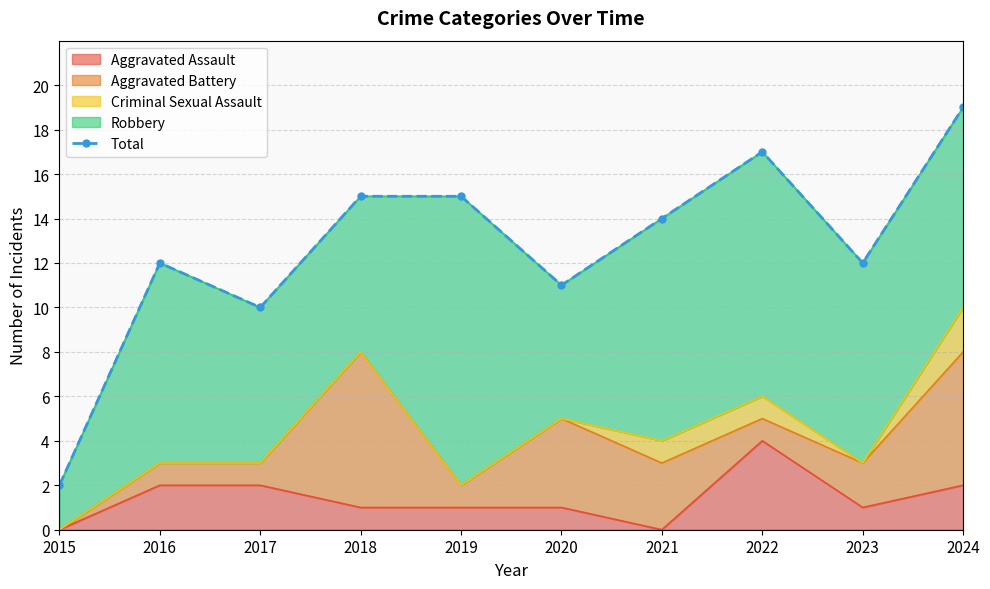

List the labels in order of value, largest first.

2024, 2022, 2018, 2019, 2021, 2016, 2023, 2020, 2017, 2015